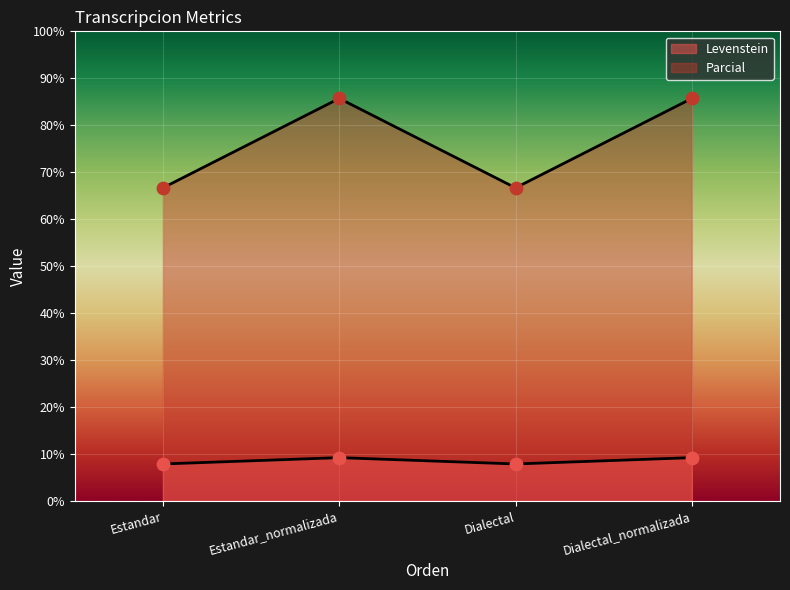

Which series reaches the minimum Y coordinate?

Levenstein